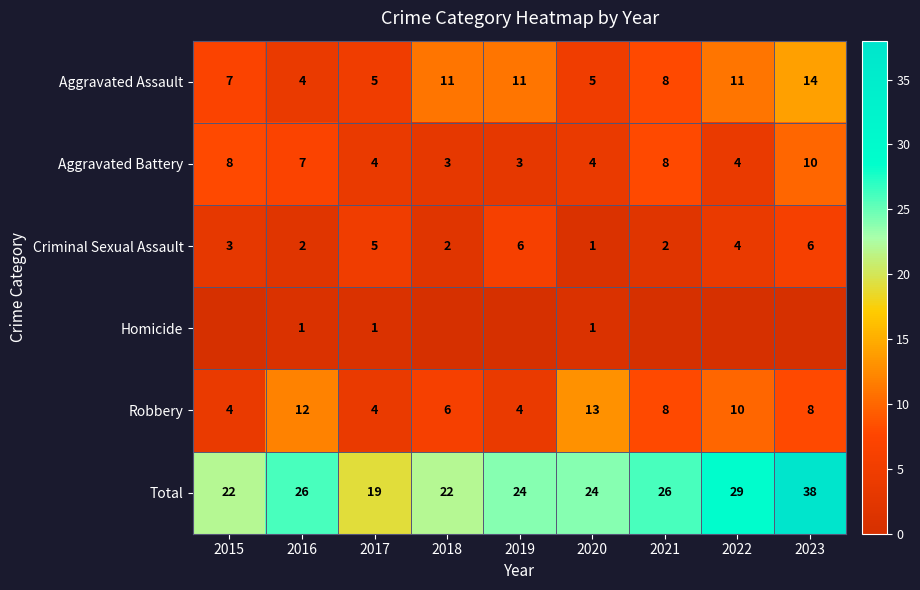

What is the difference between the highest and lowest values at 2016?

25